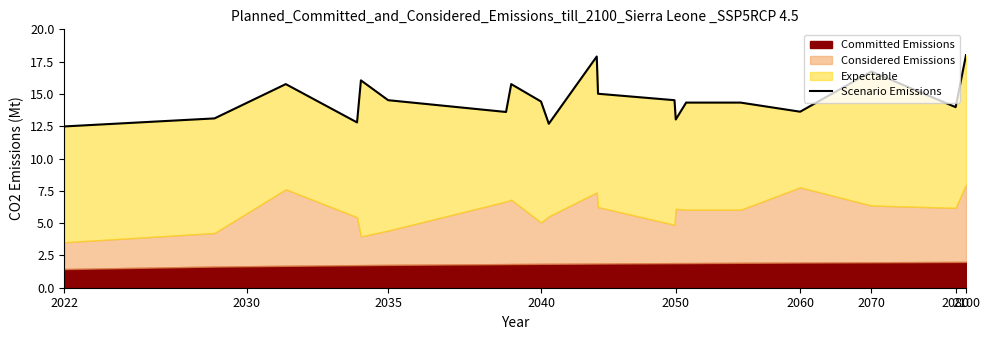

How many interior local valleys (lower than both neighbors) does the data have?

6